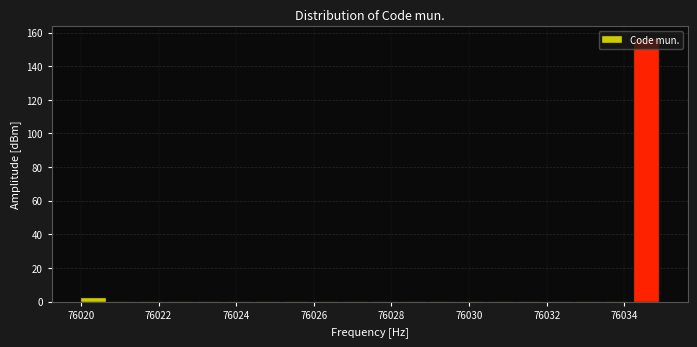

Read against the x-axis, roughly where is the centre of the tallest bar?

76034.6